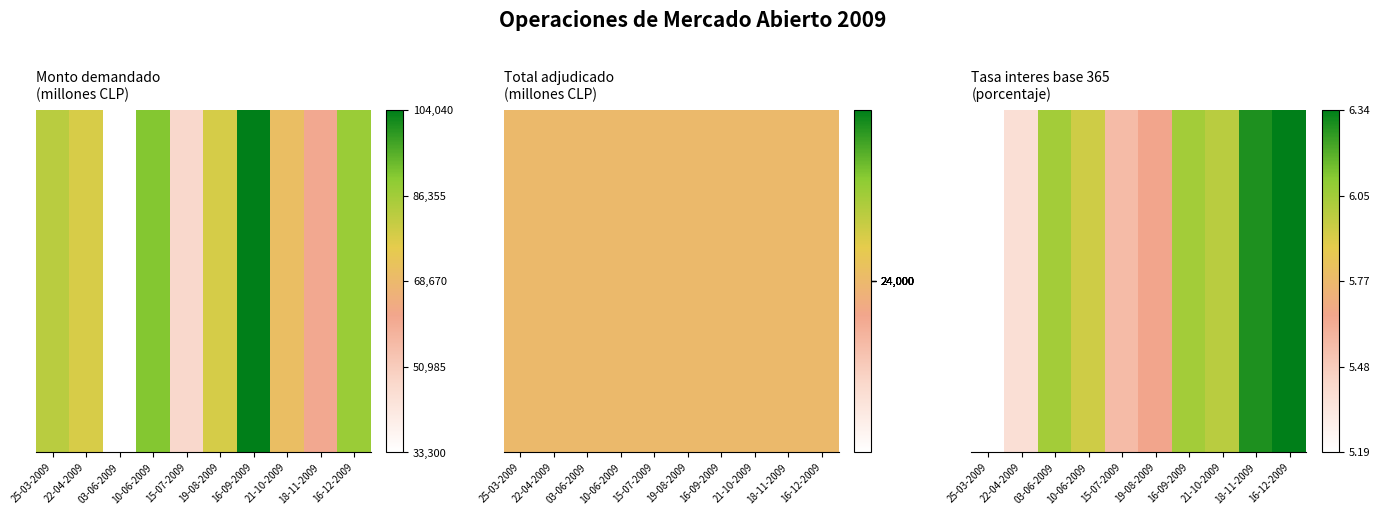

Reading left to right, transcribe all the data shown in this chart.

25-03-2009=5.2	22-04-2009=5.4	03-06-2009=6.0	10-06-2009=5.9	15-07-2009=5.5	19-08-2009=5.7	16-09-2009=6.0	21-10-2009=6.0	18-11-2009=6.3	16-12-2009=6.3